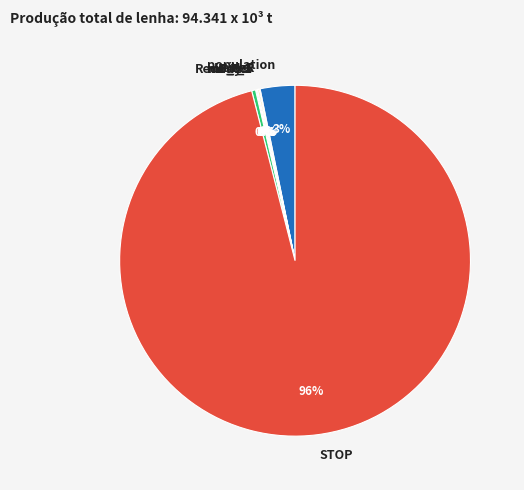

Is it true that RedDays is 0% of the pie?

True